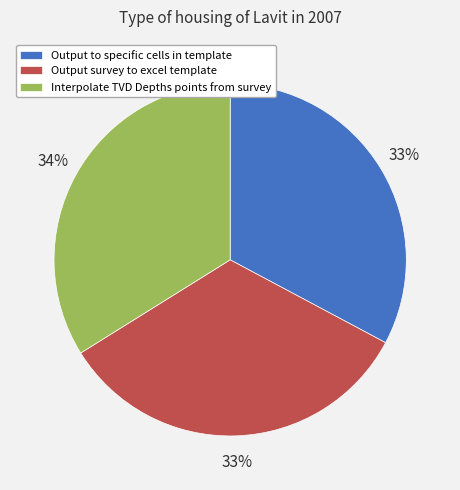

Which category has the biggest portion of the pie?

Interpolate TVD Depths points from survey